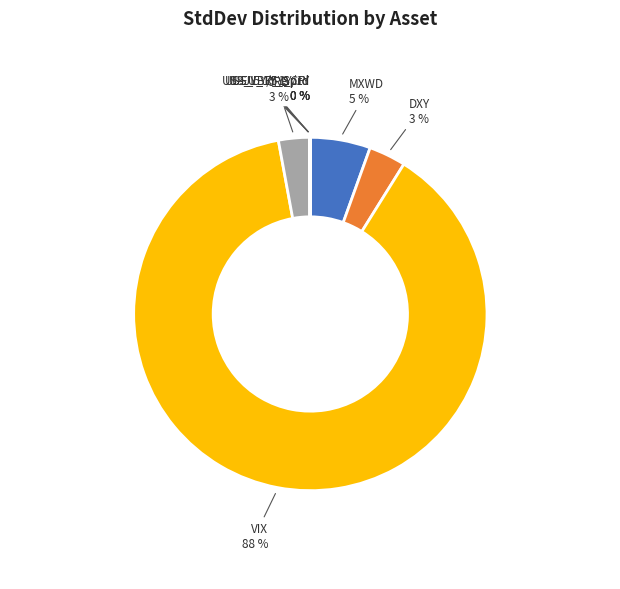

What is the largest slice in the pie chart?

VIX